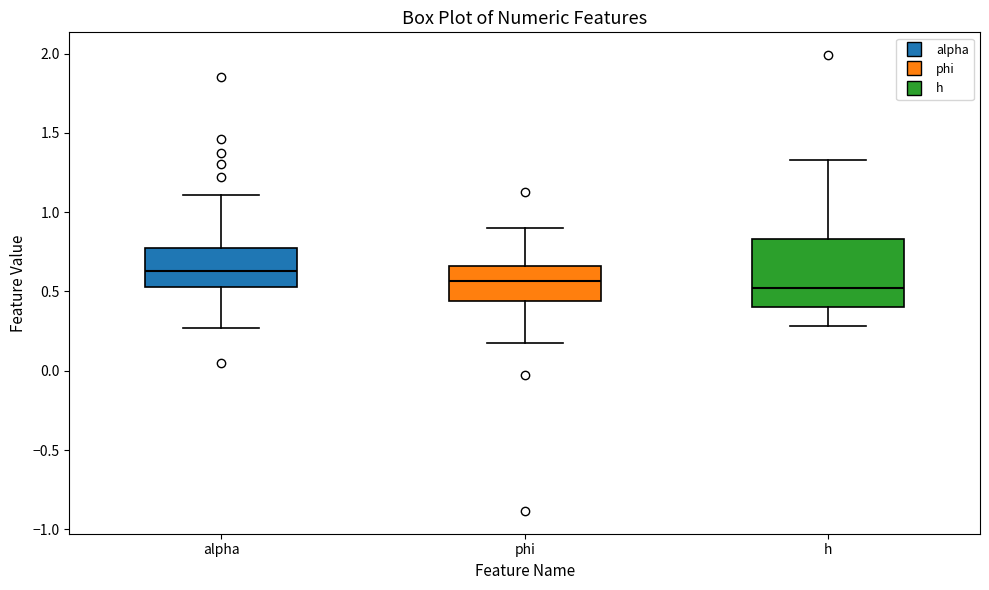

Where does the median line of the box for alpha sit on the y-axis? The values are not printed on the chart, so give them approximately, as read against the axis.

0.65